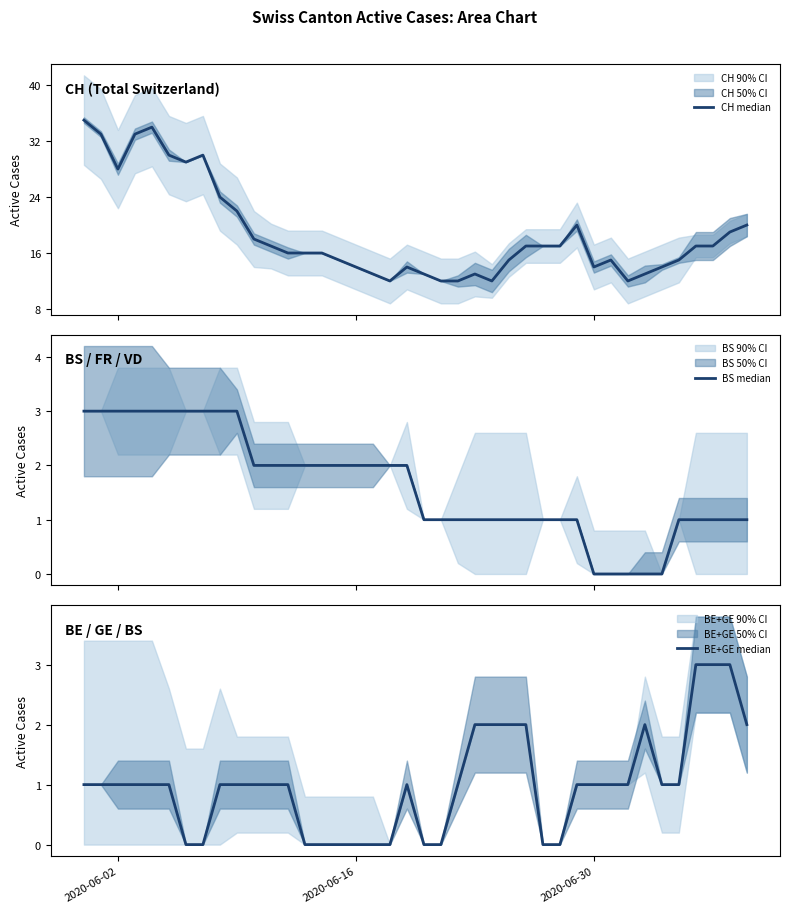

What is the average value of the CH median series?

19